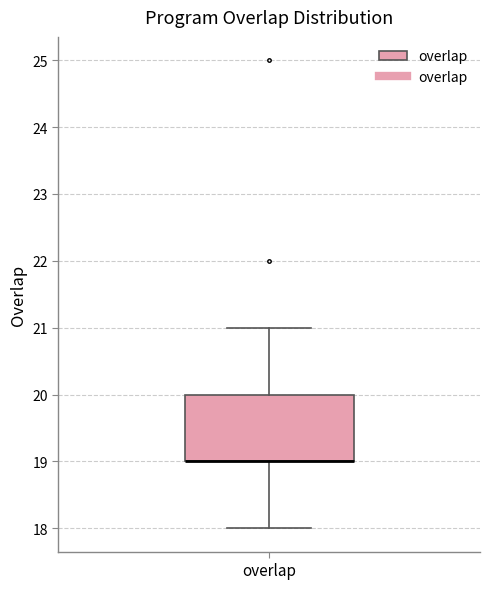

Read this box plot against the y-axis: the position of the median line, the range covered by the box, and the ends of both whiskers. The values are not printed on the chart, so give them approximately, as read against the axis.

median 19 (drawn on the box's lower edge), box 19 to 20, whiskers 18 to 21